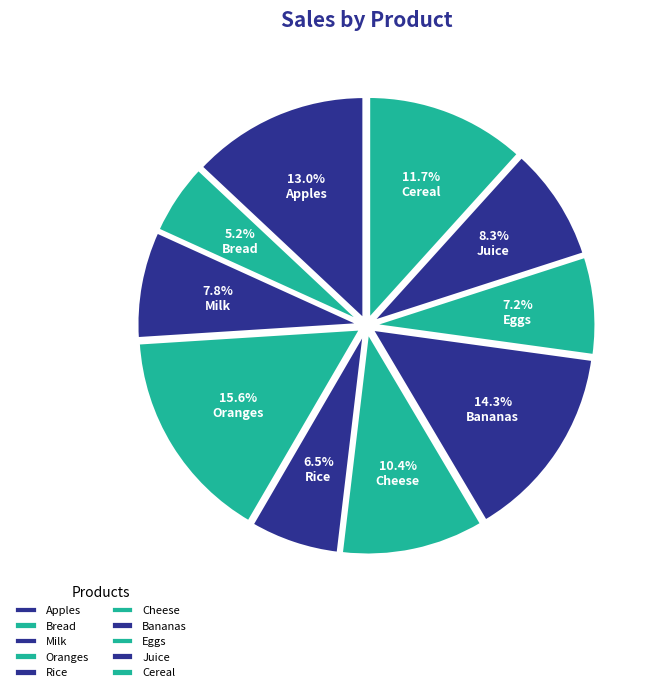

Is Bananas the majority of the pie?

No